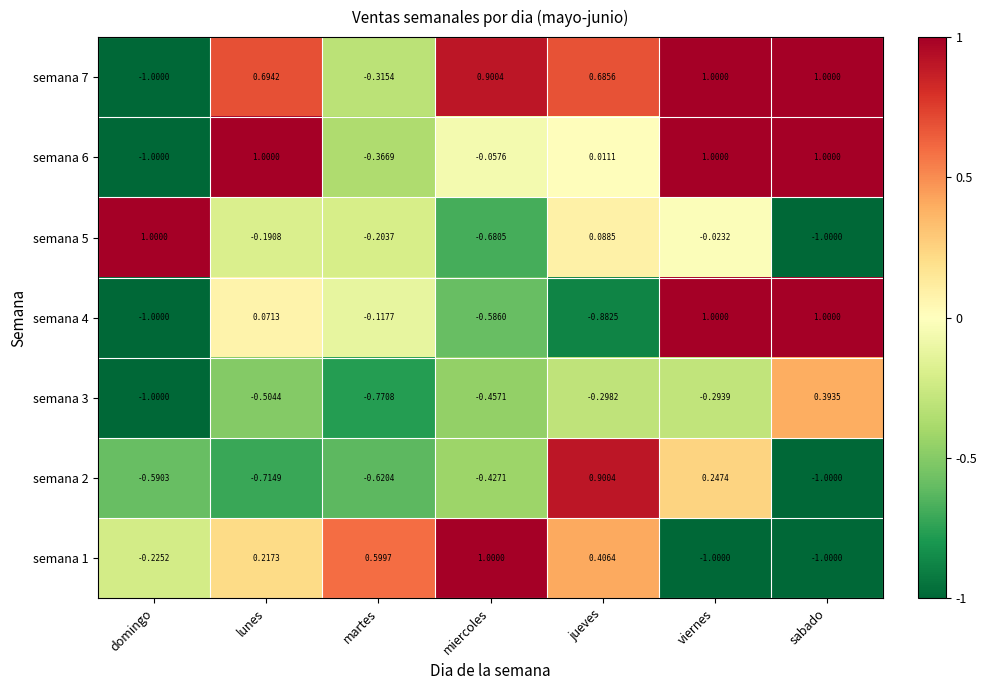

Which category has the lowest value in the semana 3 series?

domingo